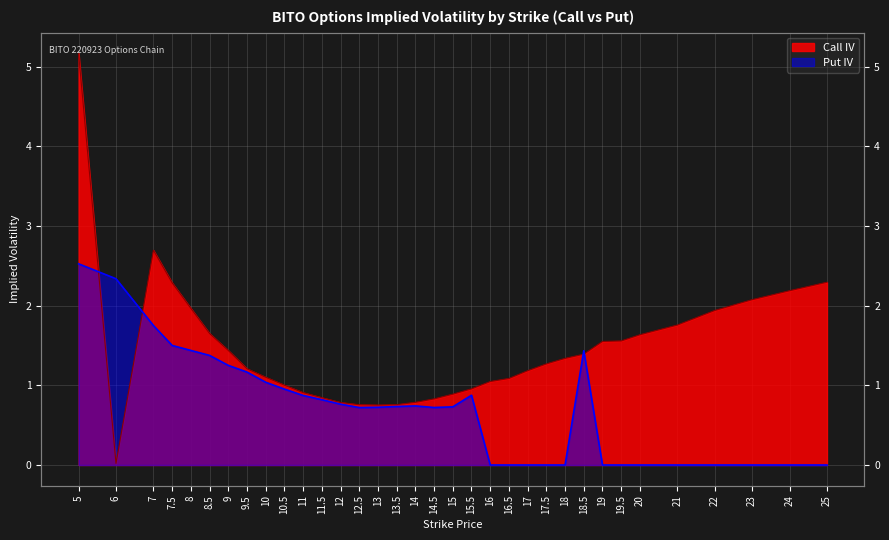

Is it true that Call IV equals 0.6 at 9?

False